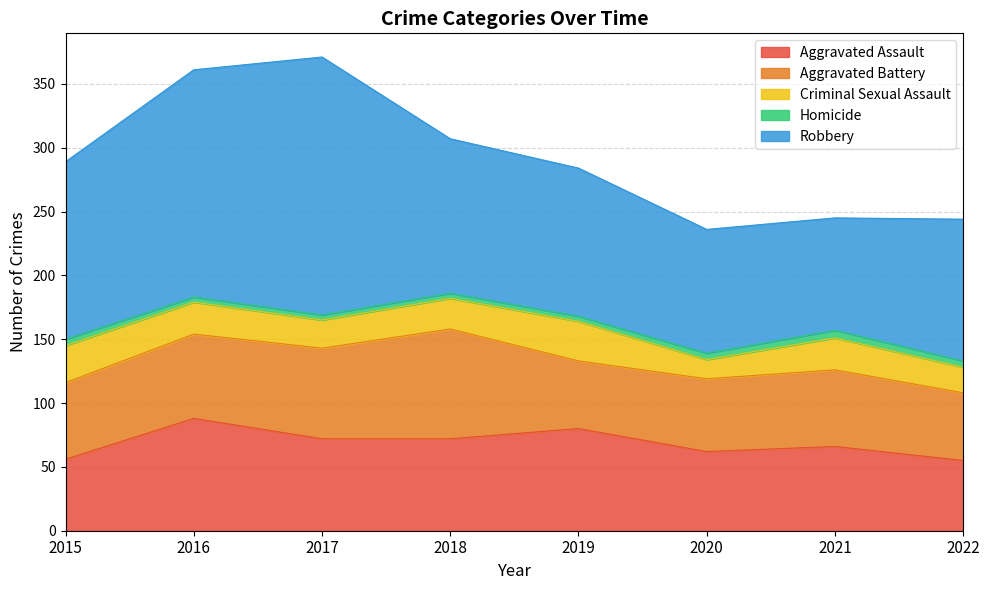

Is it true that Homicide equals 6 at 2021?

True